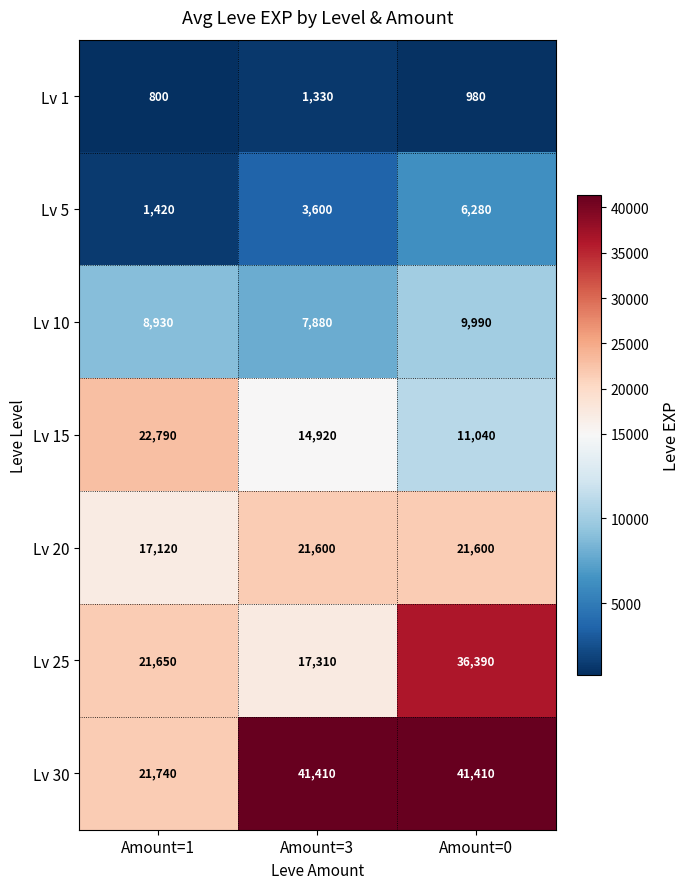

What is the difference between the maximum and minimum values in the Lv 30 series?

19670